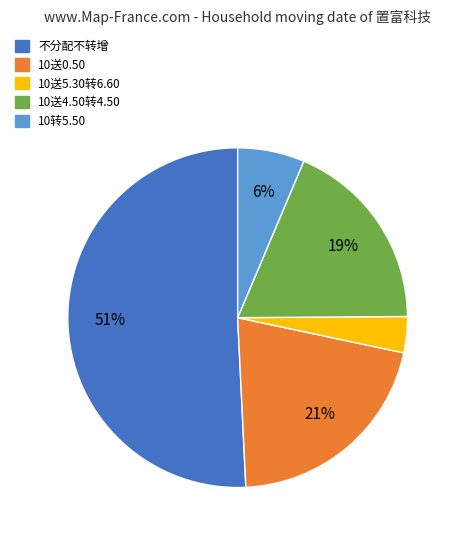

Combined, do 10送0.50 and 10送5.30转6.60 account for over 50%?

No